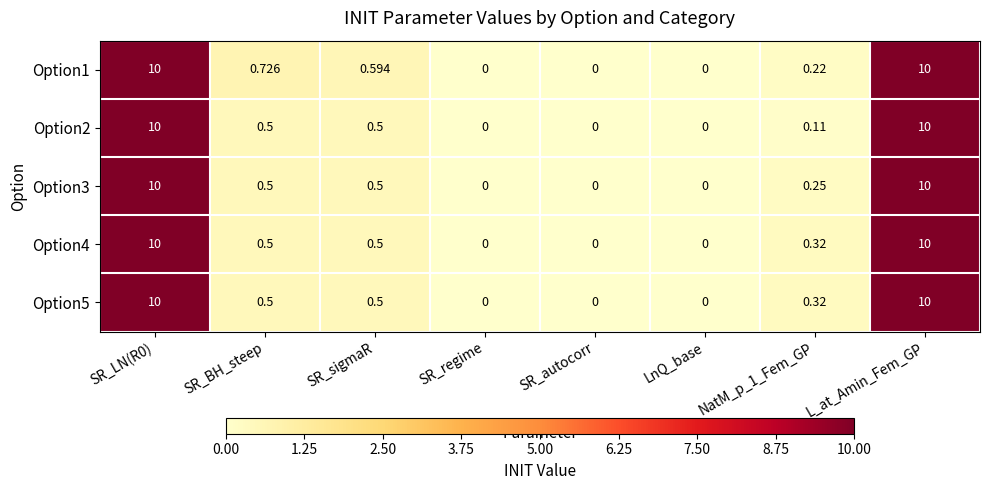

Which series changed the most between SR_BH_steep and LnQ_base?

Option1